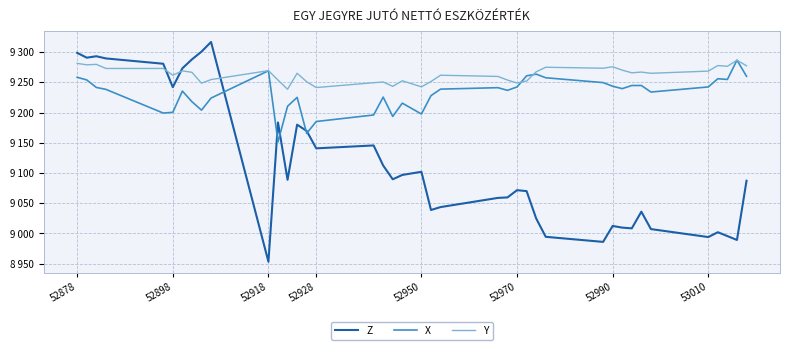

What are all the series names shown in the legend?

Z, X, Y